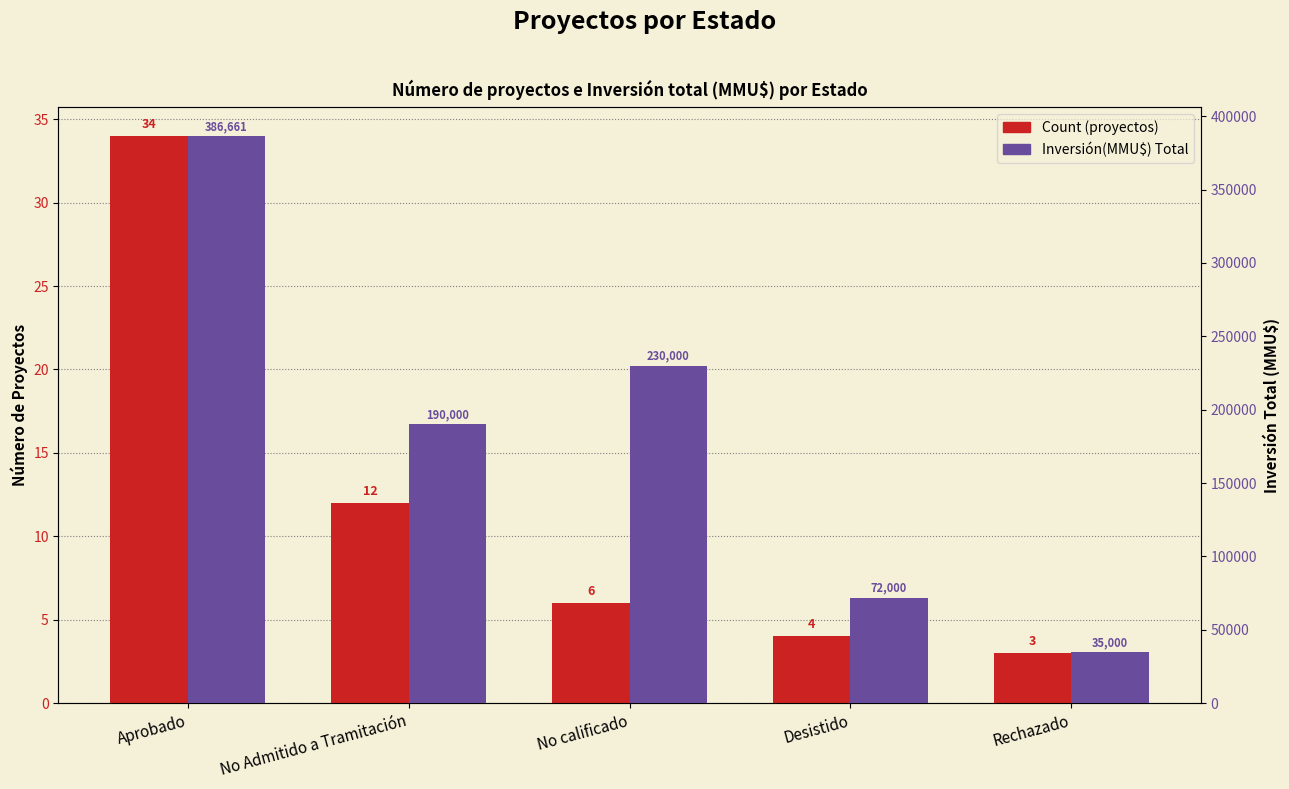

What is the difference between the maximum and second lowest values in the Count (proyectos) series?

30